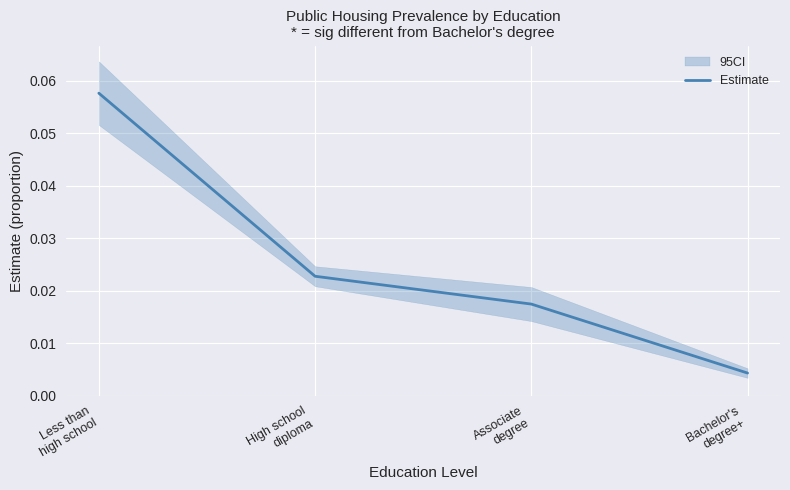

Rank the categories by value from highest to lowest.

Less than
high school, High school
diploma, Associate
degree, Bachelor's
degree+